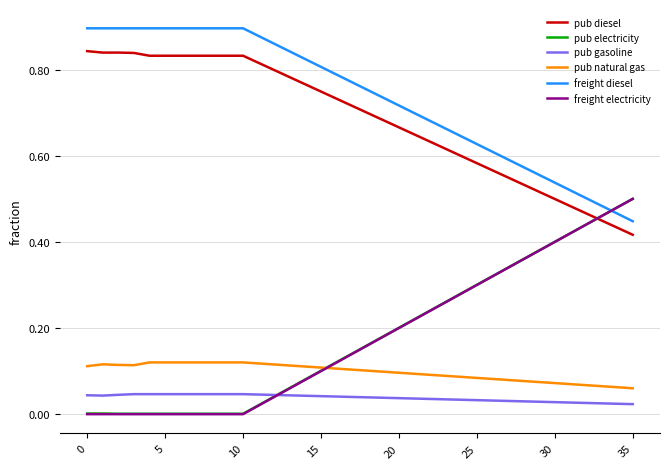

True or false: freight diesel and pub electricity intersect in this chart.

True